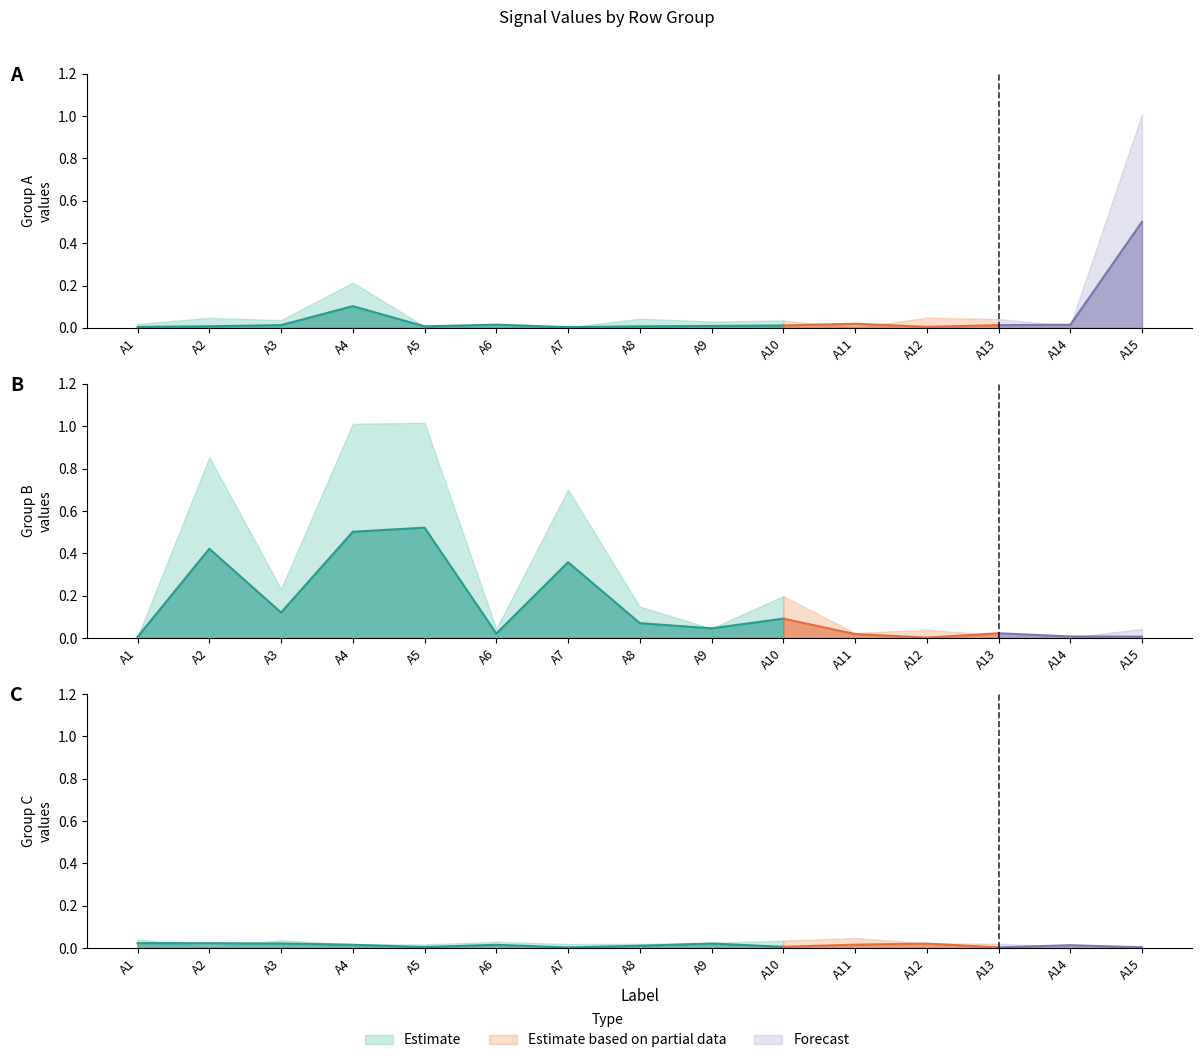

In Group A (upper), how many points are higher than both neighbors (excluding endpoints)?

1